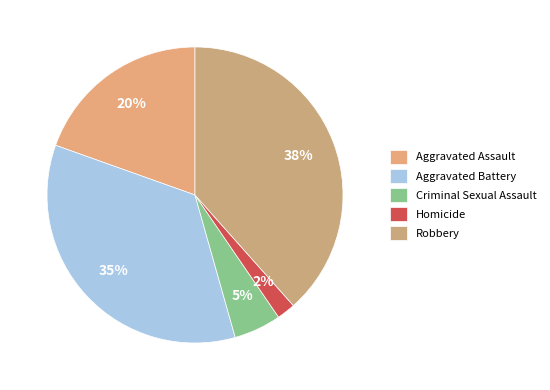

Count the number of slices in the pie.

5